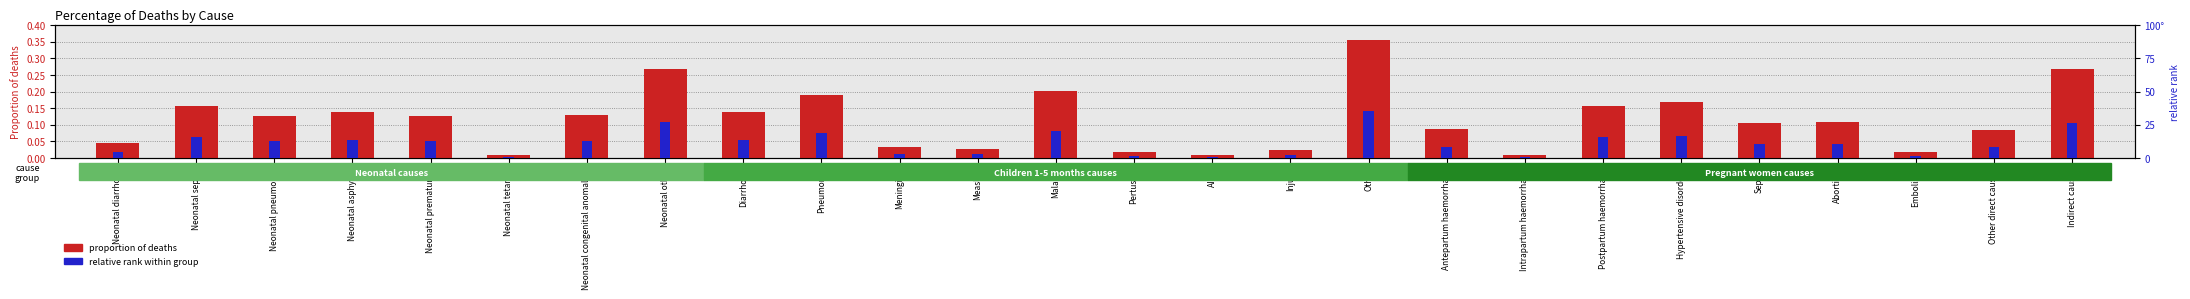

At Antepartum haemorrhage, list the series in order from largest to smallest.

proportion of deaths, relative rank within group